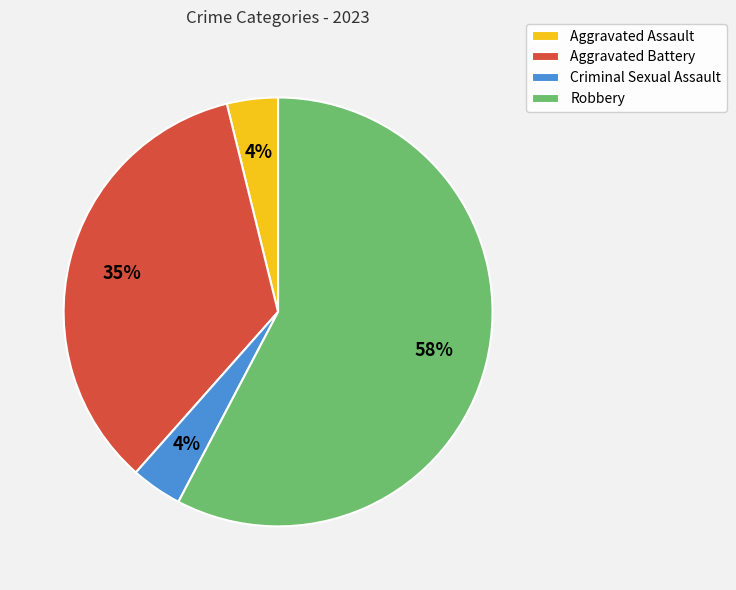

To the nearest percent, what percentage of the pie is Aggravated Battery?

35%